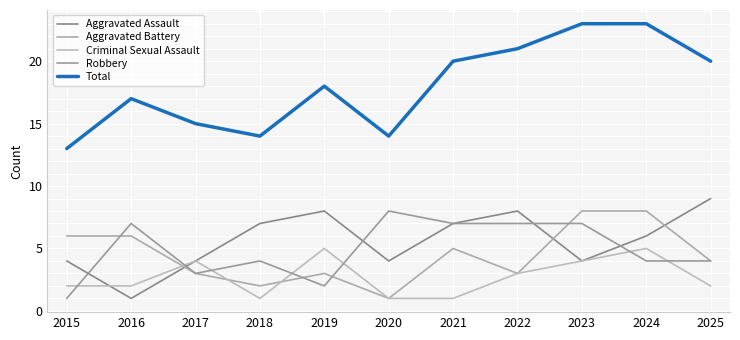

Count the number of data series in this chart.

5